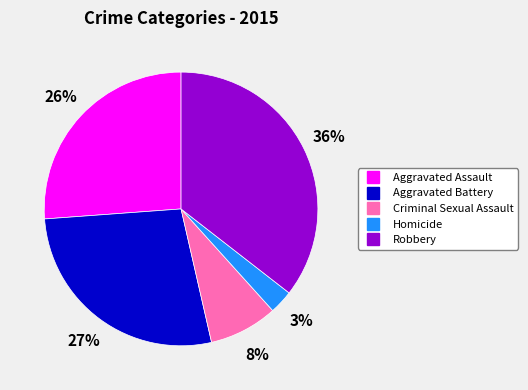

True or false: Aggravated Battery accounts for 27% of the total.

True